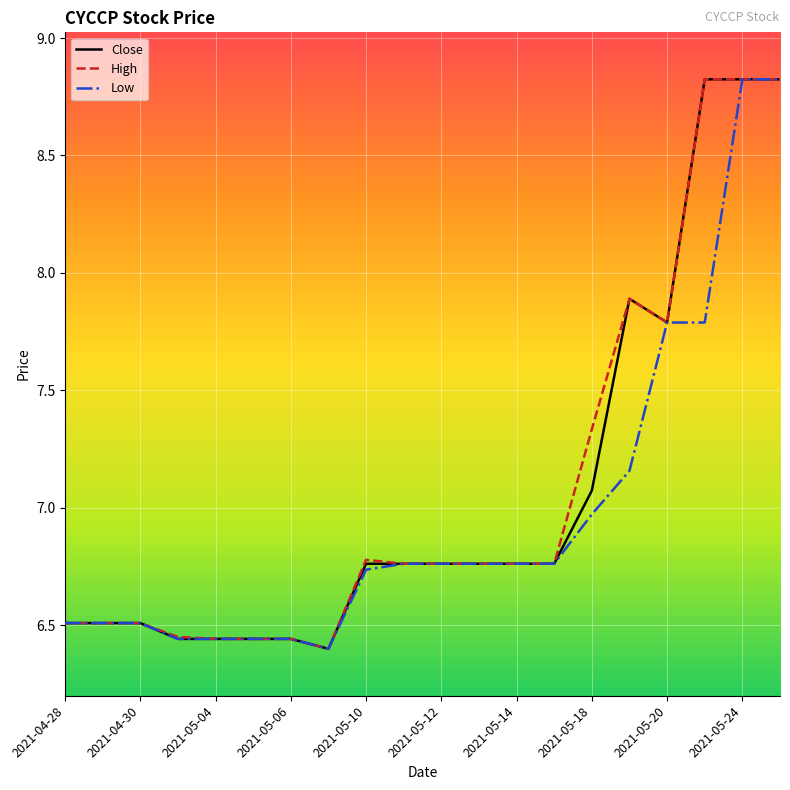

What is the maximum value for Low?

8.8